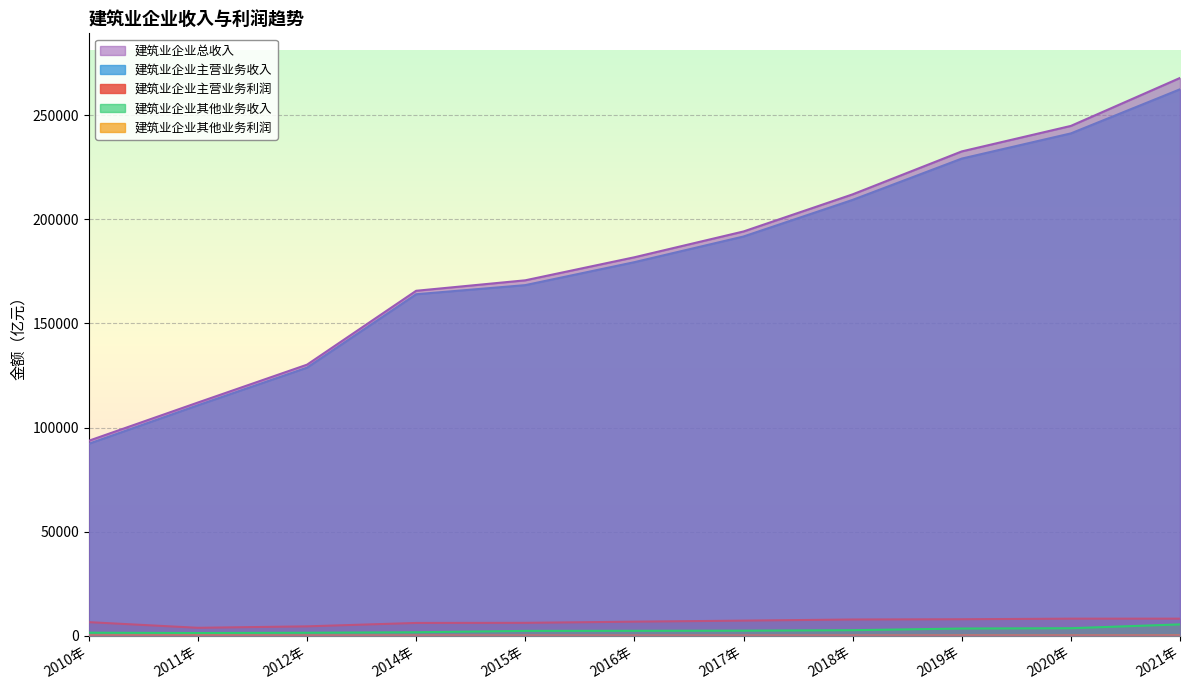

True or false: 建筑业企业其他业务利润 has a value of 224.9 at 2017年.

False